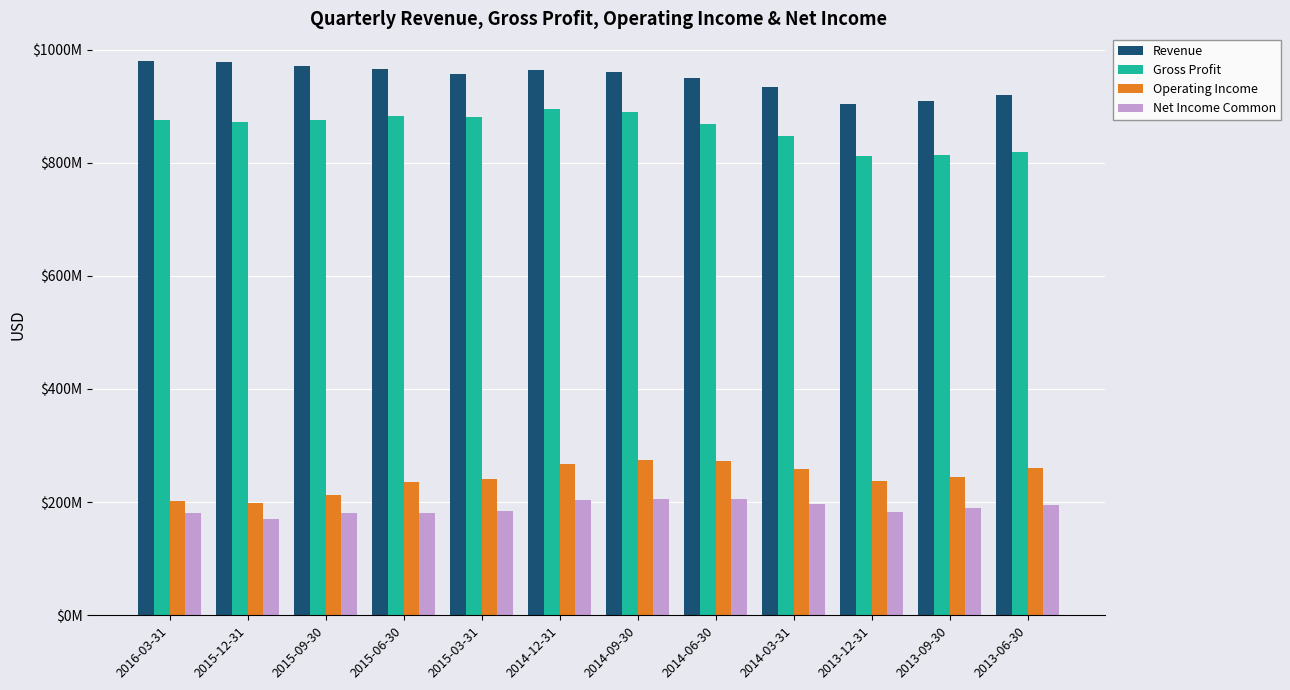

Are the bars horizontal?

No